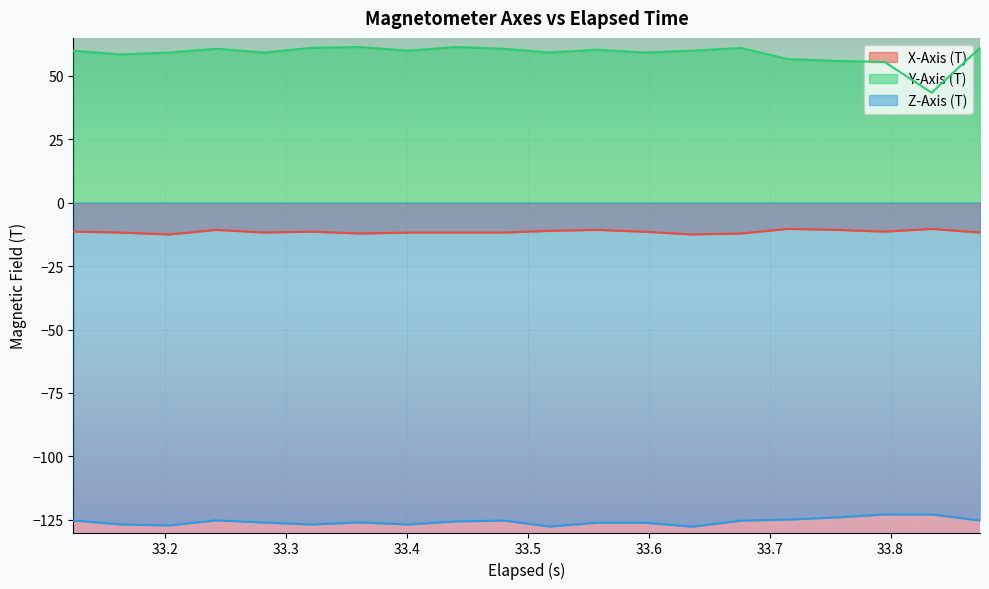

What is the smallest value displayed?

-127.7